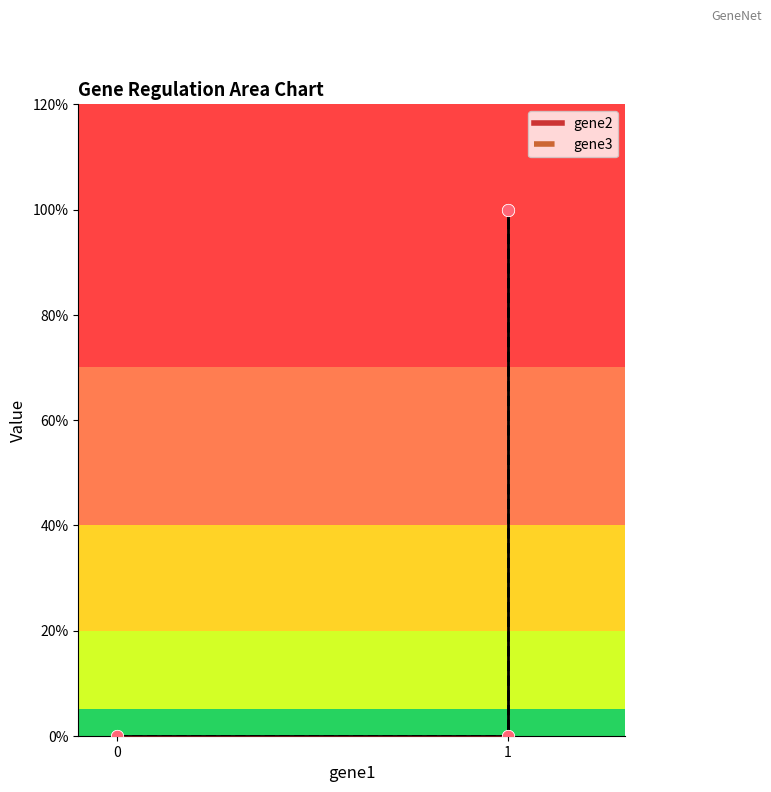

Which series has the largest Y range (max minus min)?

gene2